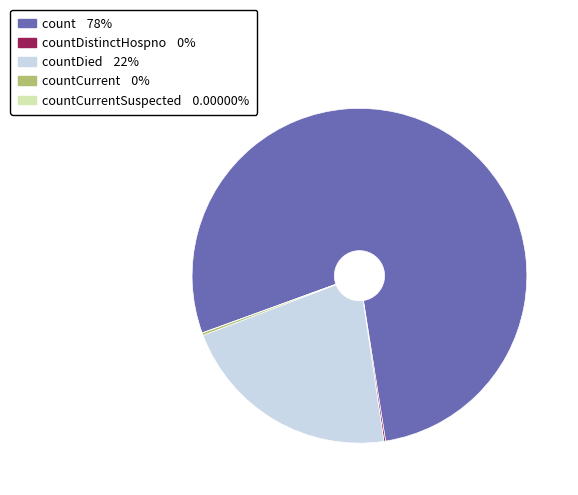

Does any single category account for the majority?

Yes